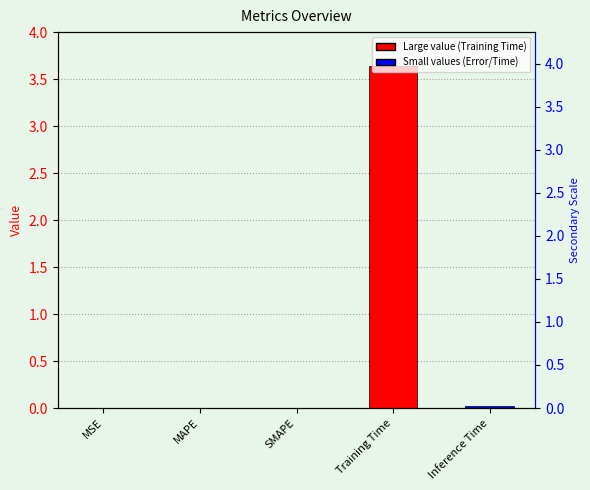

Is it true that the value at MSE is 0.0?

False